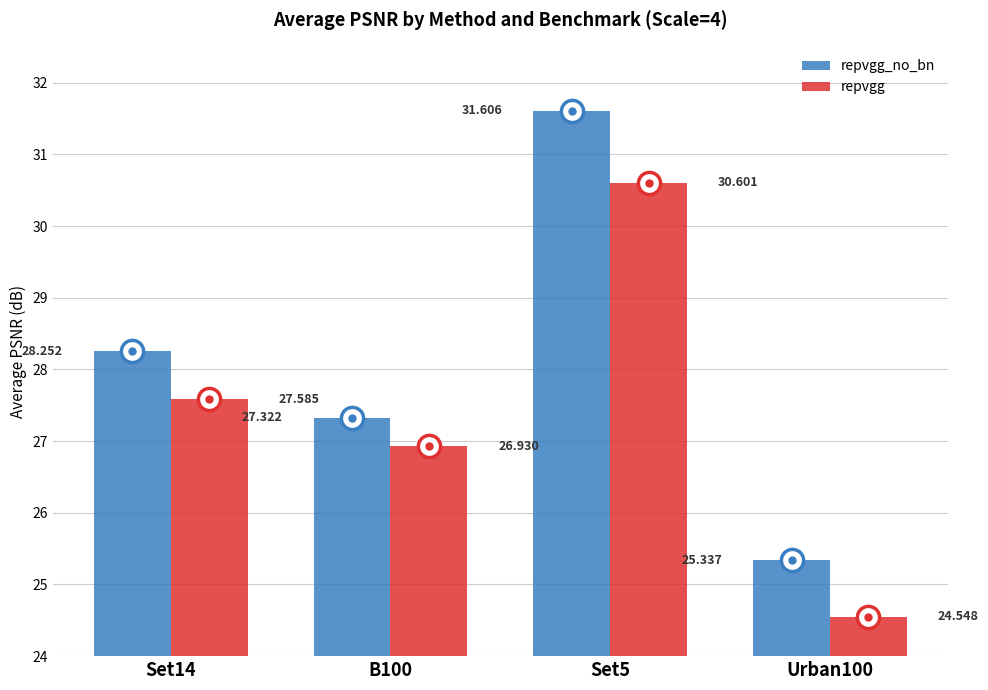

How many values in the repvgg_no_bn series are below 28?

2